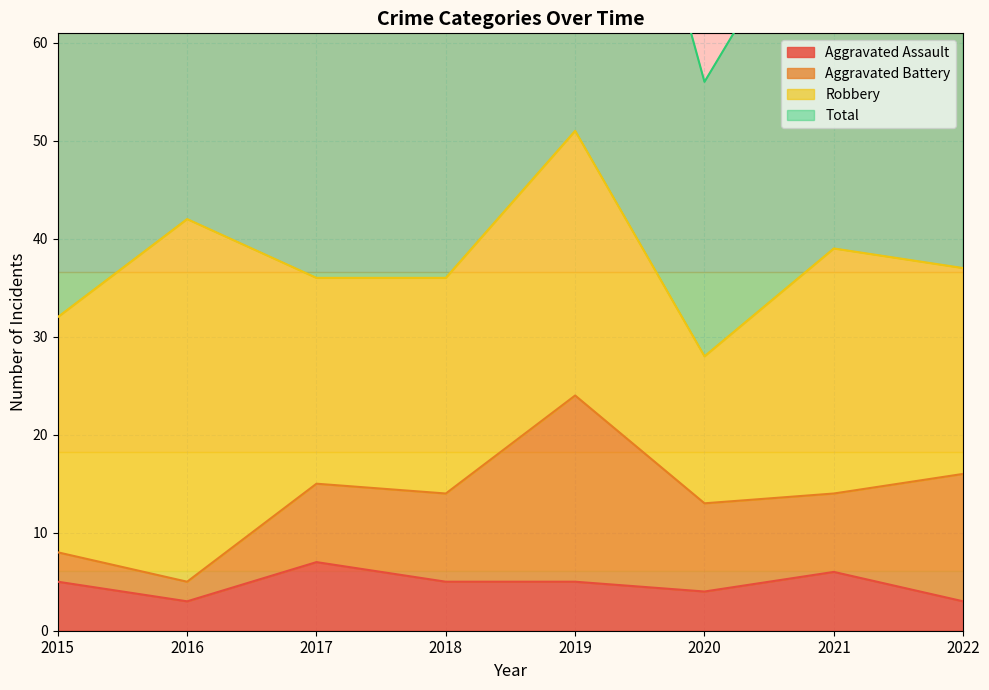

What is the sum of the Aggravated Assault values at 2016 and 2017?

10